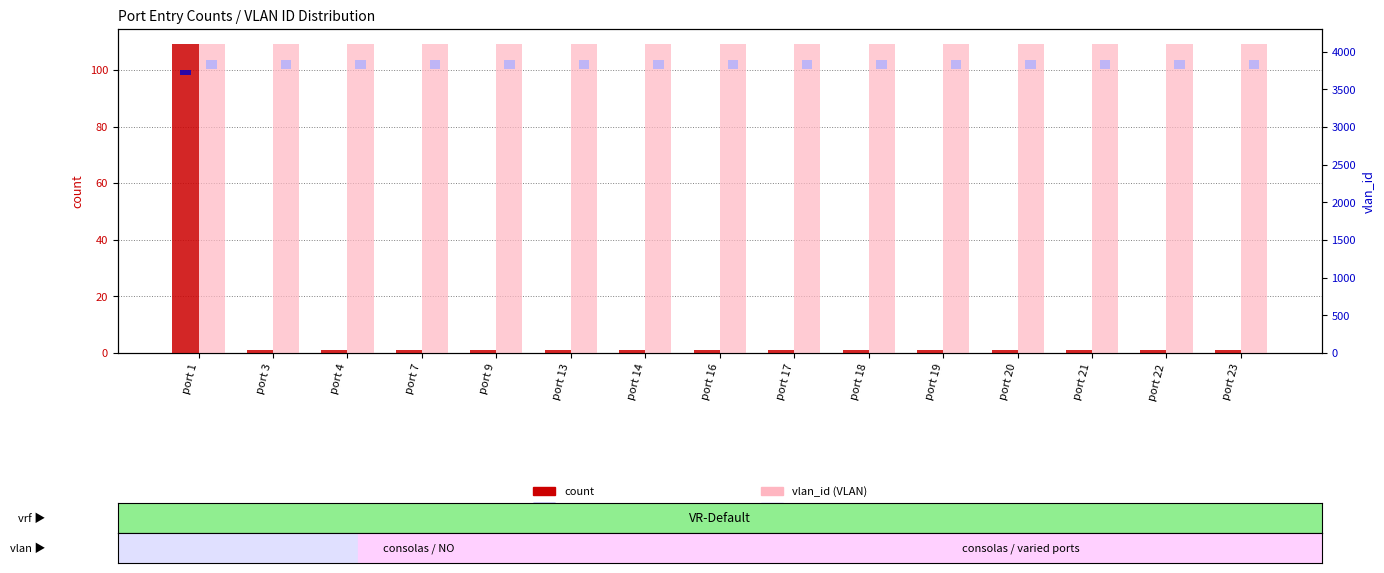

What is the value of the vlan_id bar at the 2nd from the left?

4094